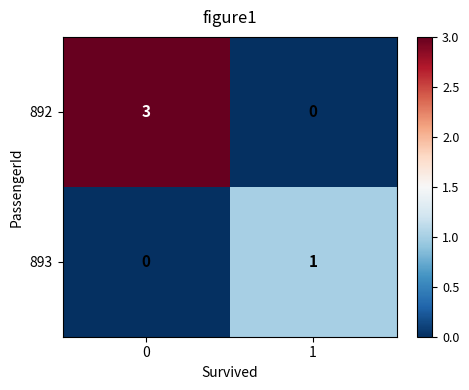

Is it true that 892 equals 5 at 0?

False